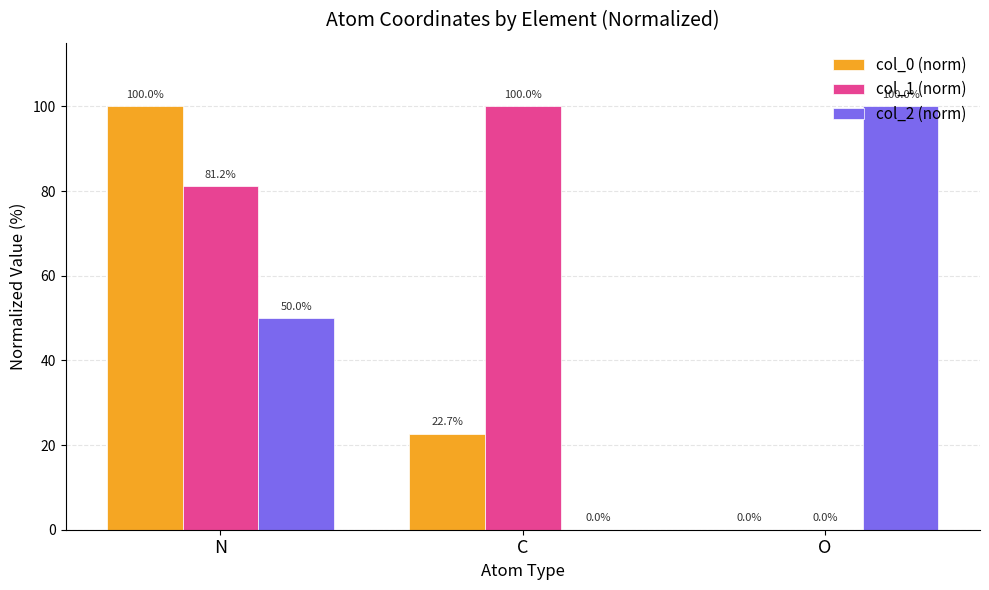

Where is col_0 (norm) nearest to the value 50?

C